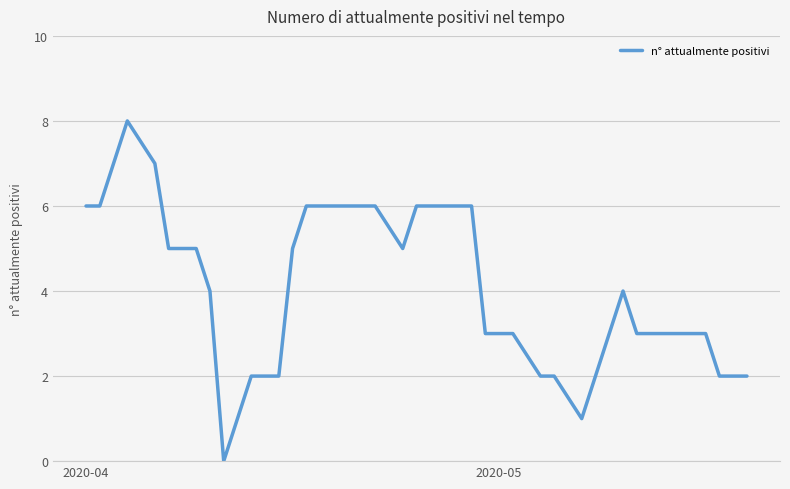

What is the difference between the maximum and minimum values?

8